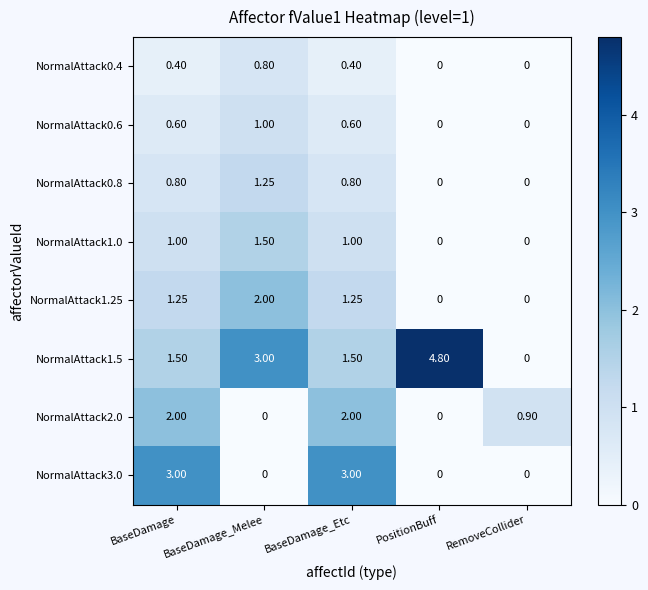

At which label does NormalAttack1.5 first exceed 1?

BaseDamage